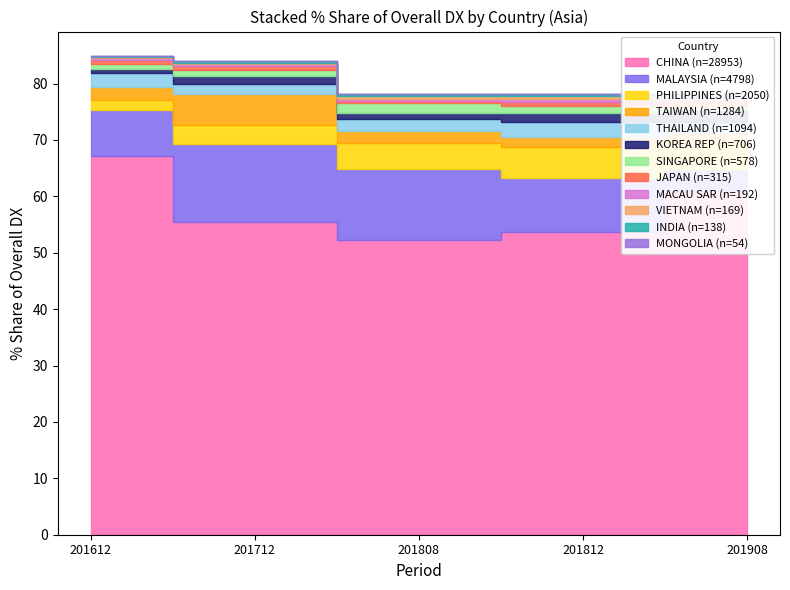

True or false: 201712_% Share has a value of 3.4 at TAIWAN.

False